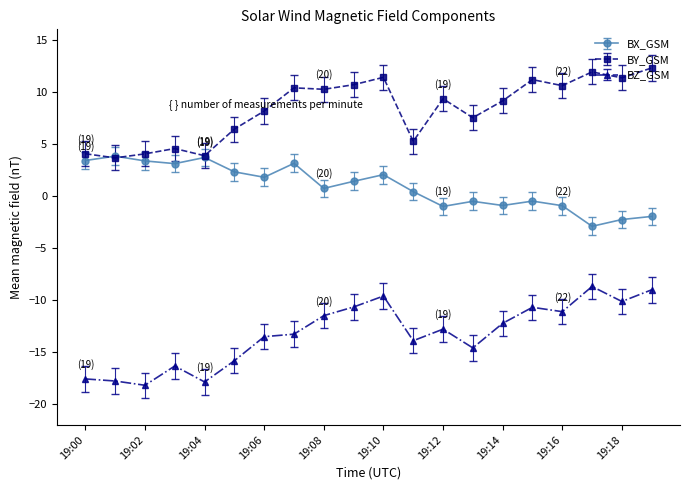

Which series has the widest spread of values?

BZ_GSM